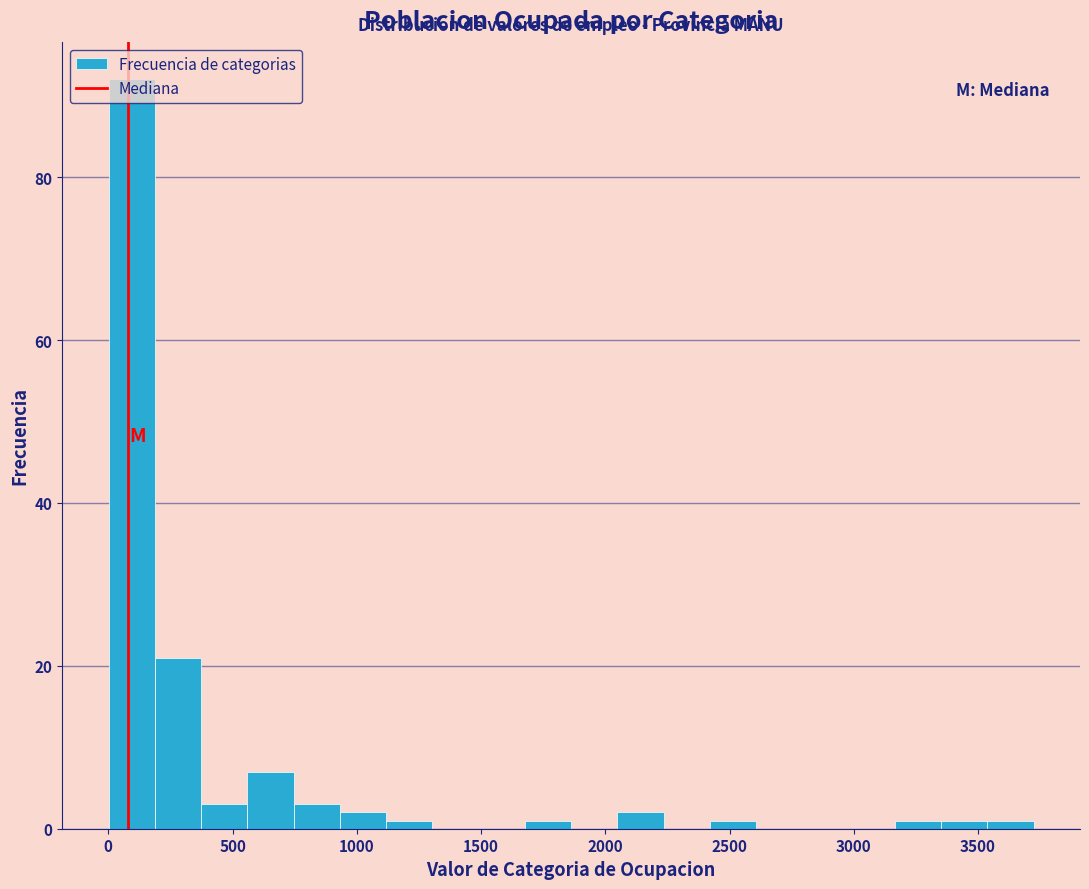

Read against the x-axis, roughly where is the centre of the tallest bar?

100